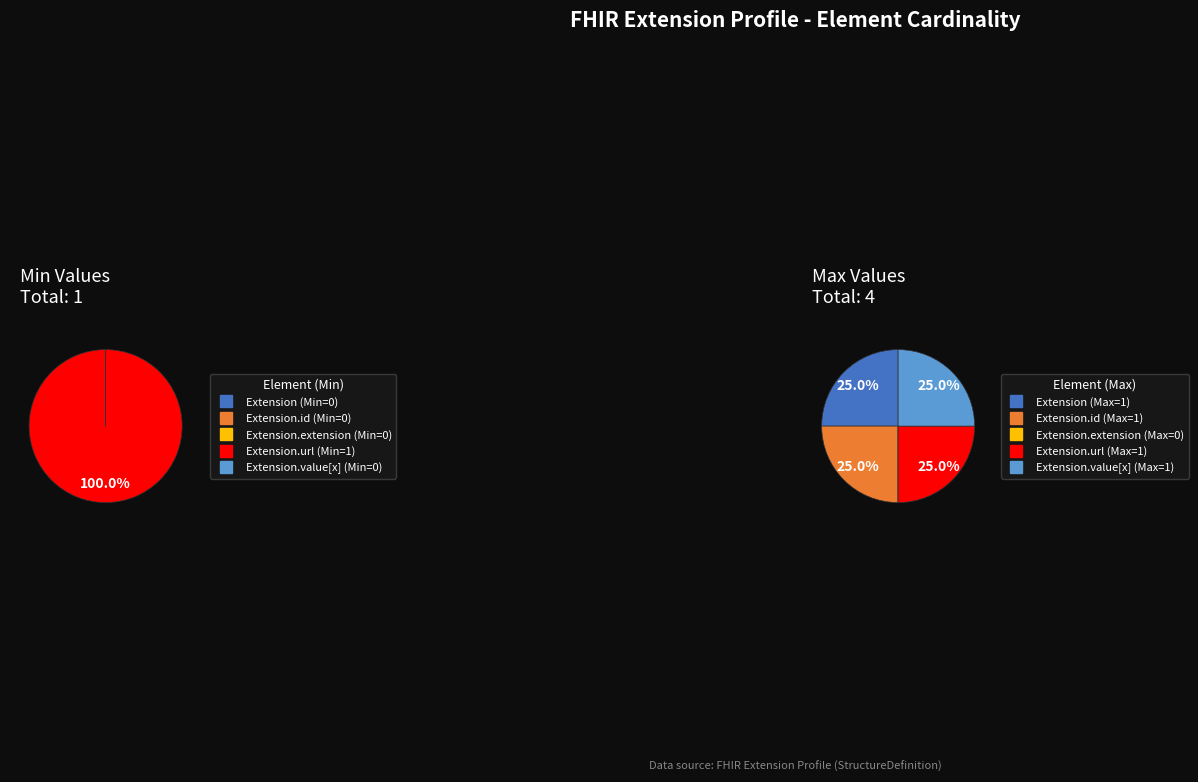

Rank the categories by value from highest to lowest.

Extension.url, Extension, Extension.id, Extension.extension, Extension.value[x]